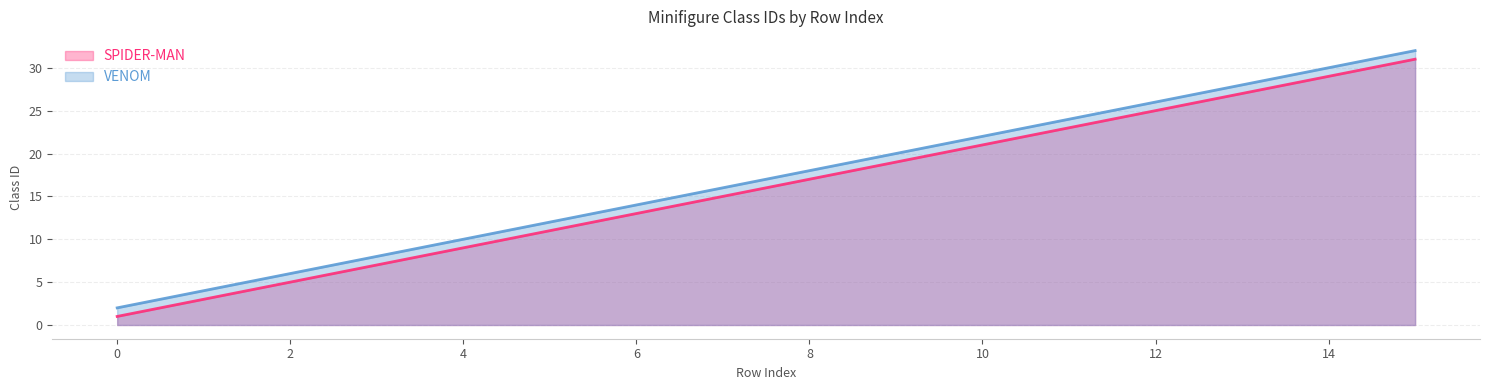

What is the value of the SPIDER-MAN point at the 3rd from the left?

5